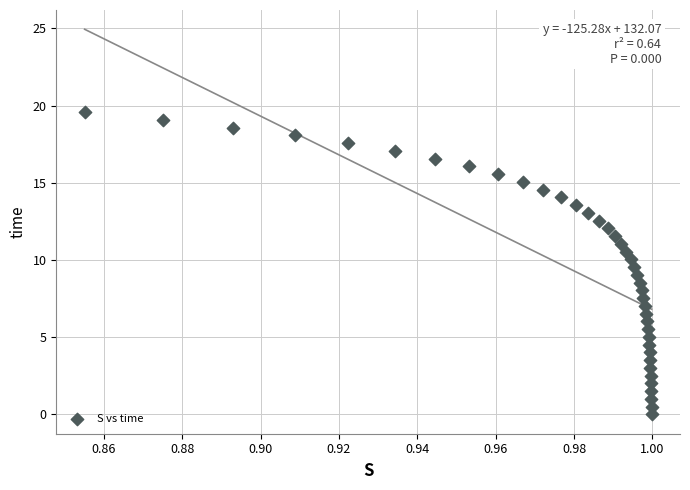

How many points are shown in the scatter plot?

40